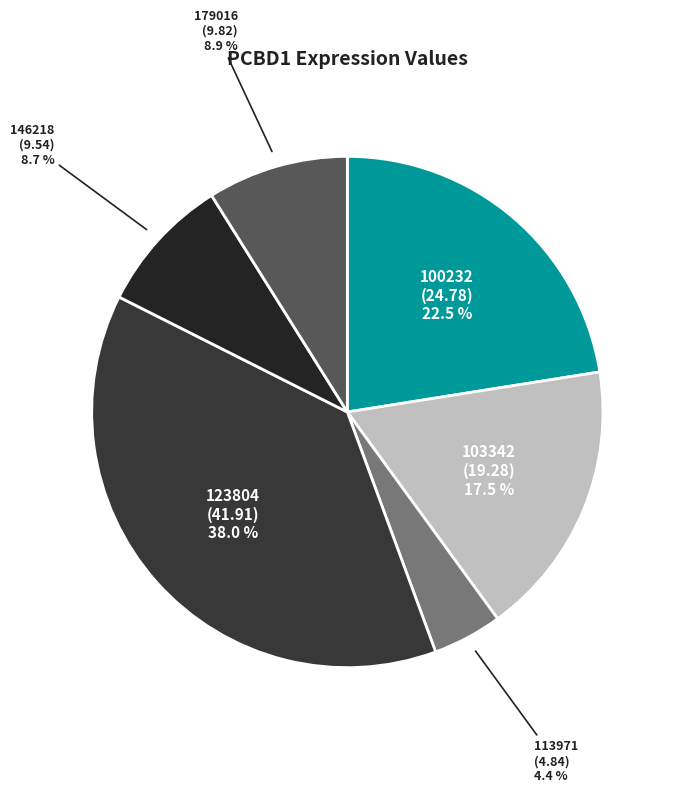

How many slices are in this pie chart?

6